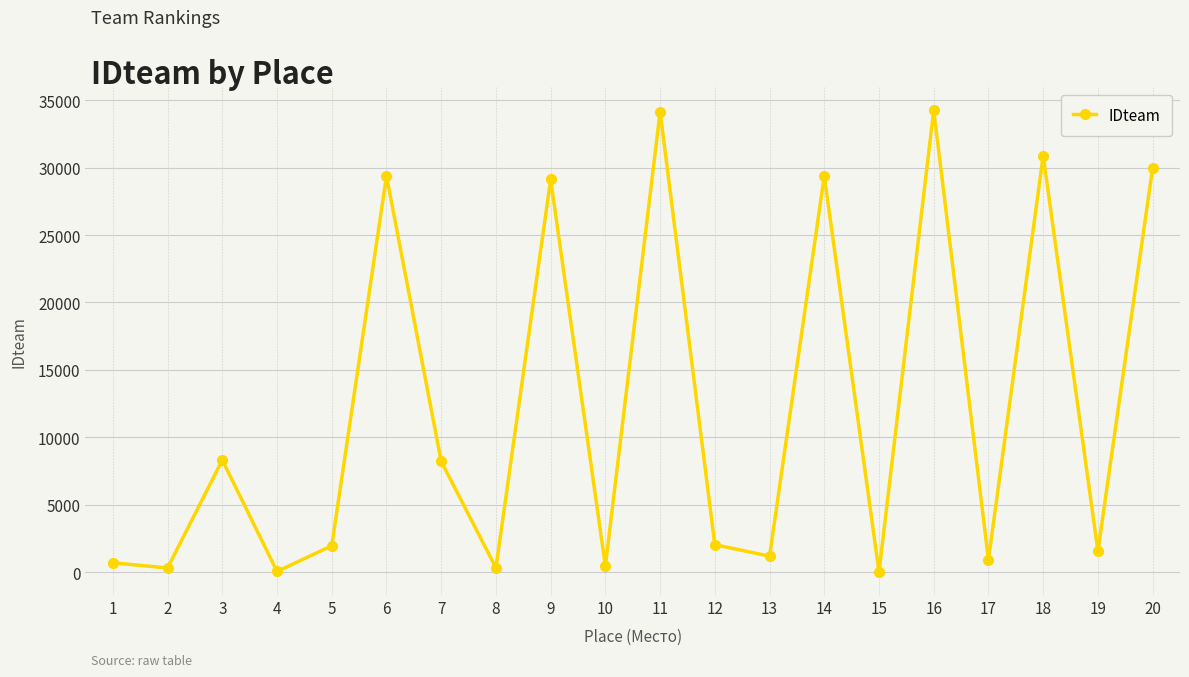

How many lines are shown in the chart?

1